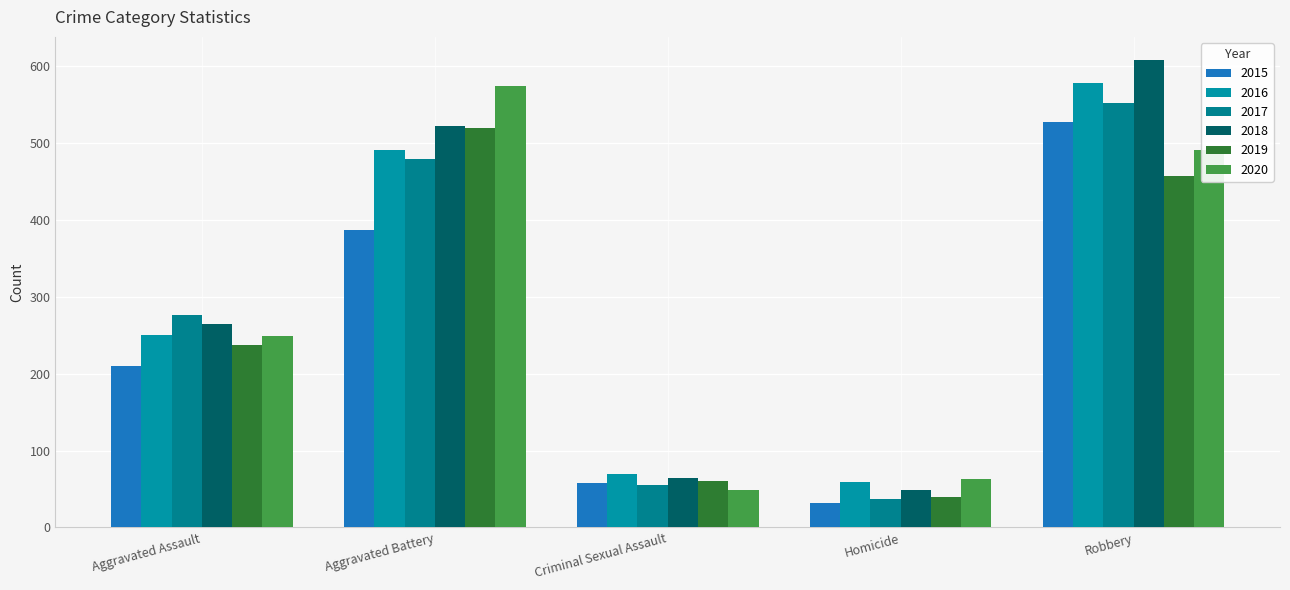

Where is 2018 nearest to the value 328?

Aggravated Assault